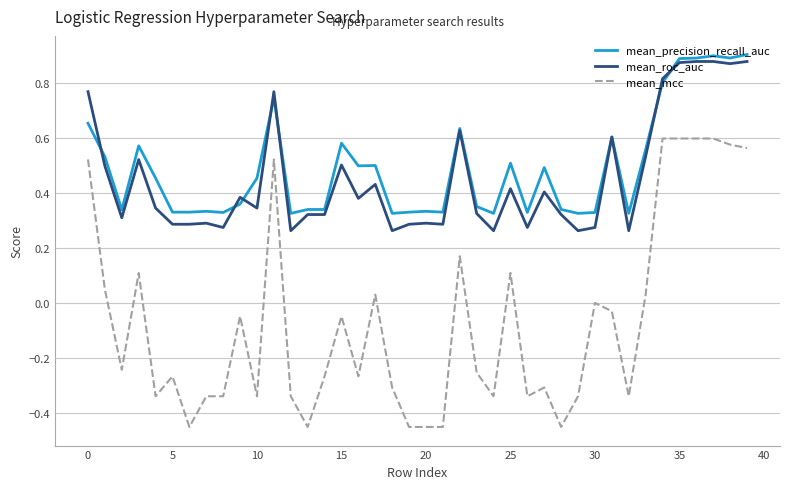

Which series has the largest range (max minus min)?

mean_mcc